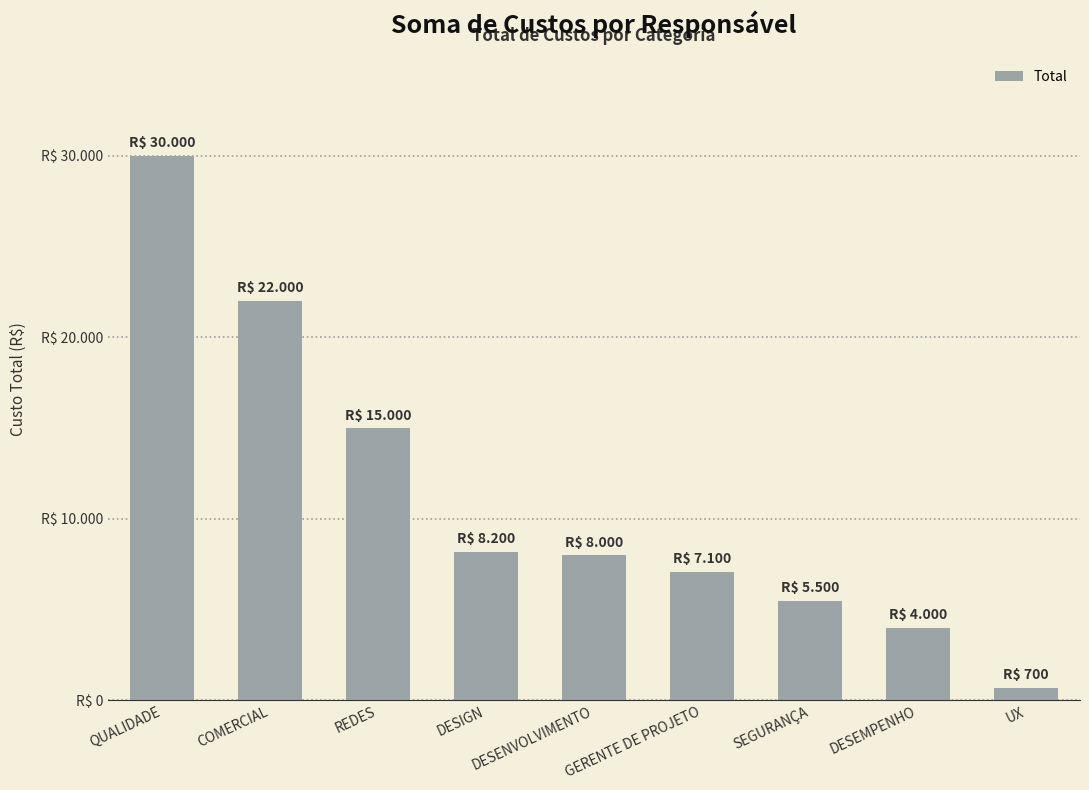

What is the label of the 6th bar from the right?

DESIGN